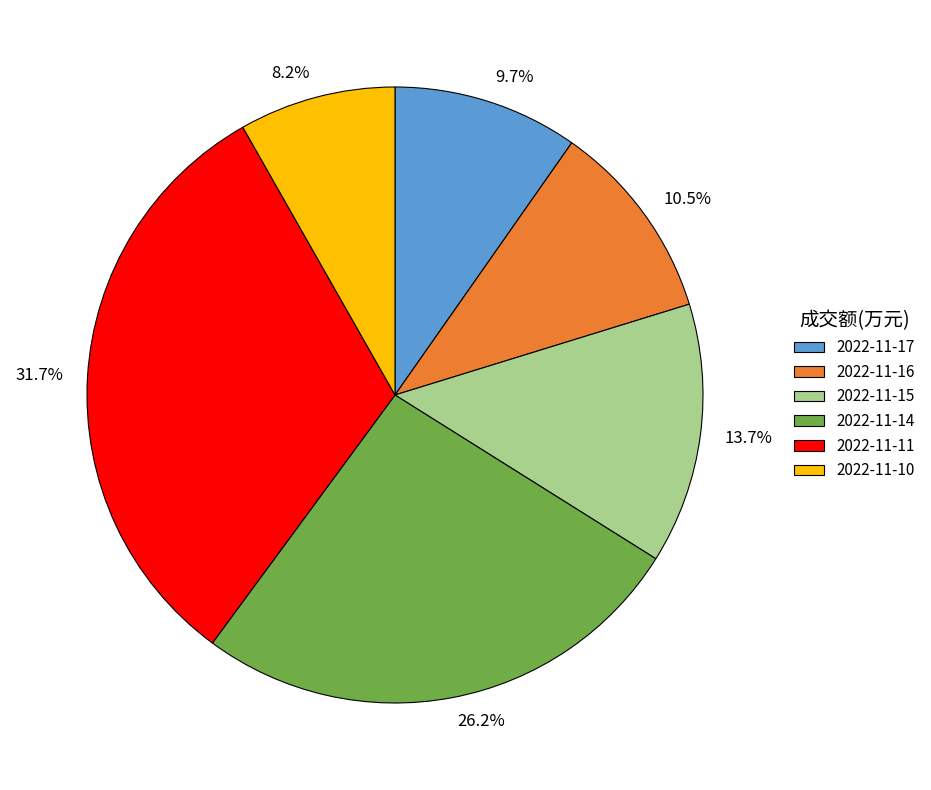

Is 2022-11-15 the majority of the pie?

No